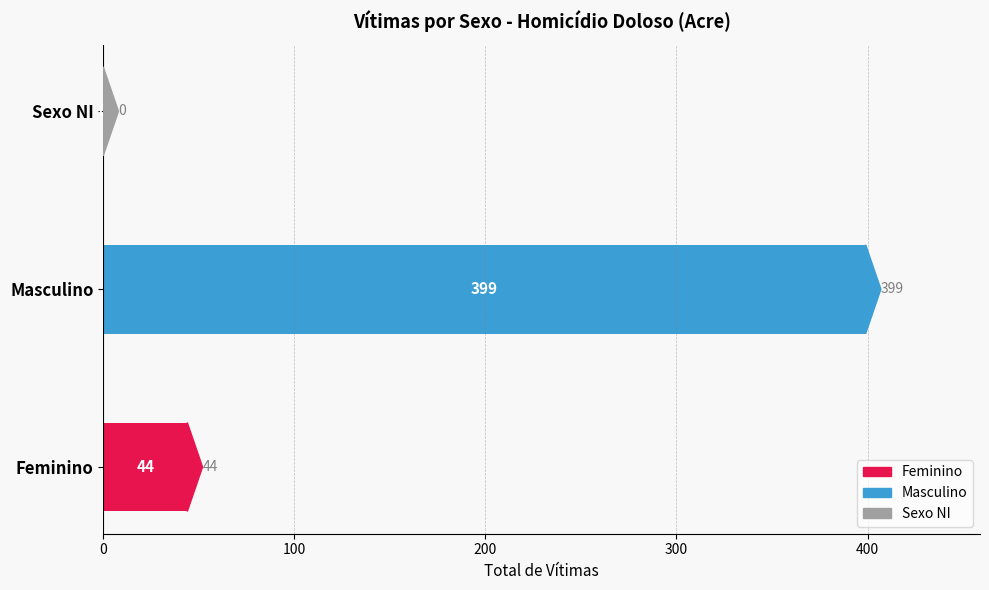

Which label corresponds to the largest value in the chart?

Masculino